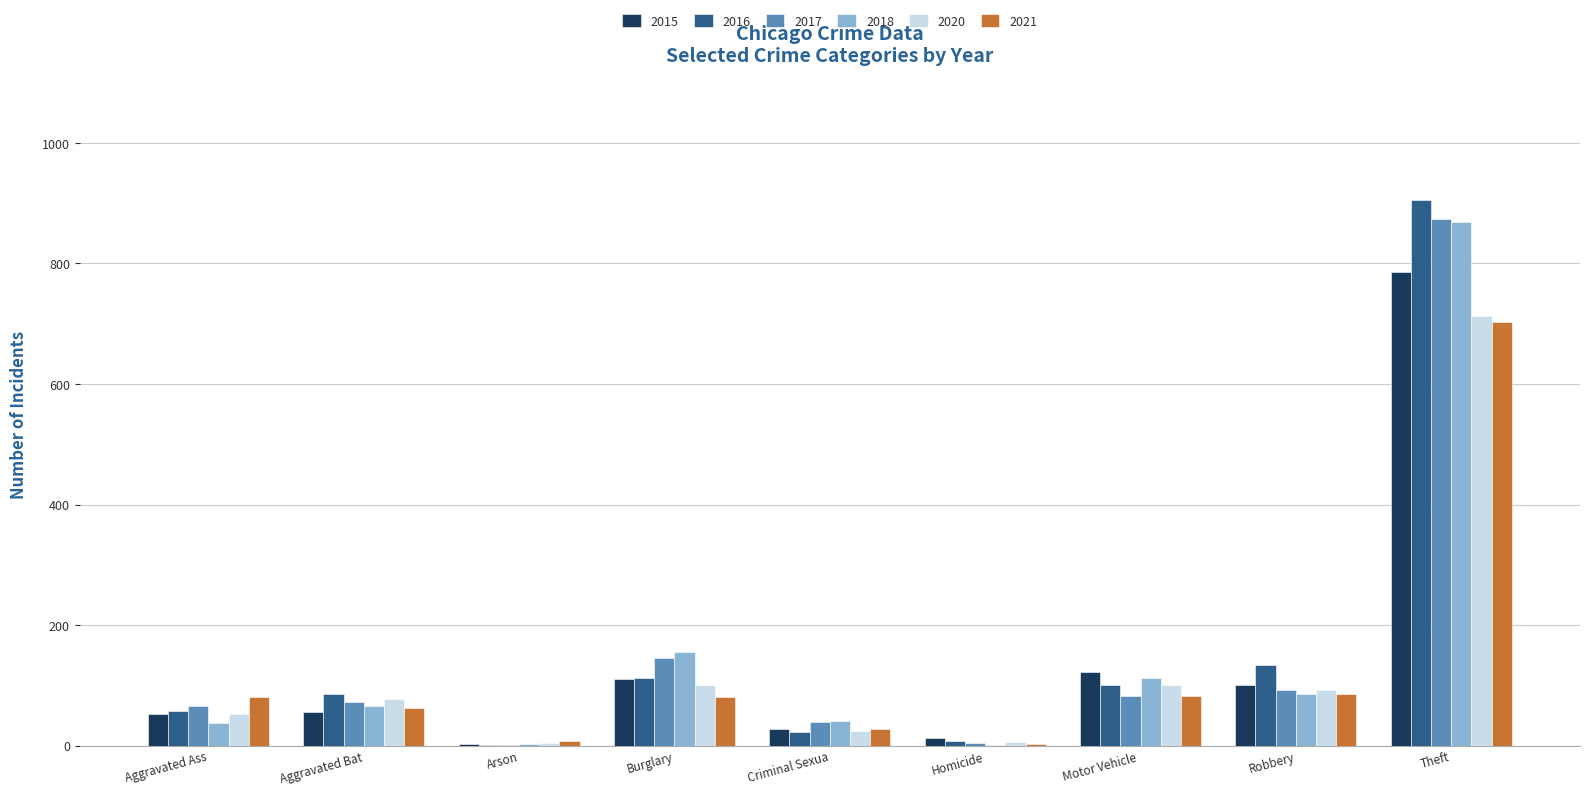

What are all the series names shown in the legend?

2015, 2016, 2017, 2018, 2020, 2021